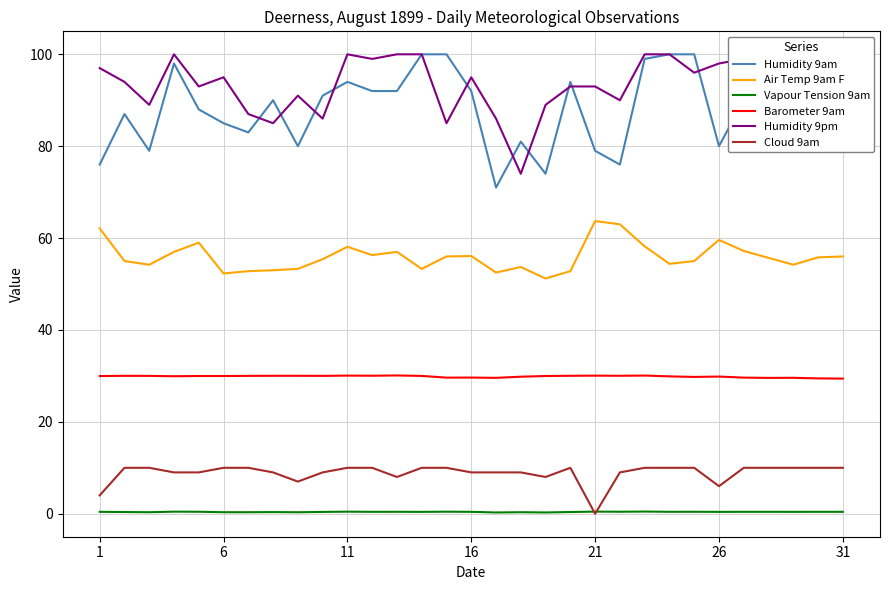

True or false: Air Temp 9am F and Humidity 9am intersect in this chart.

False